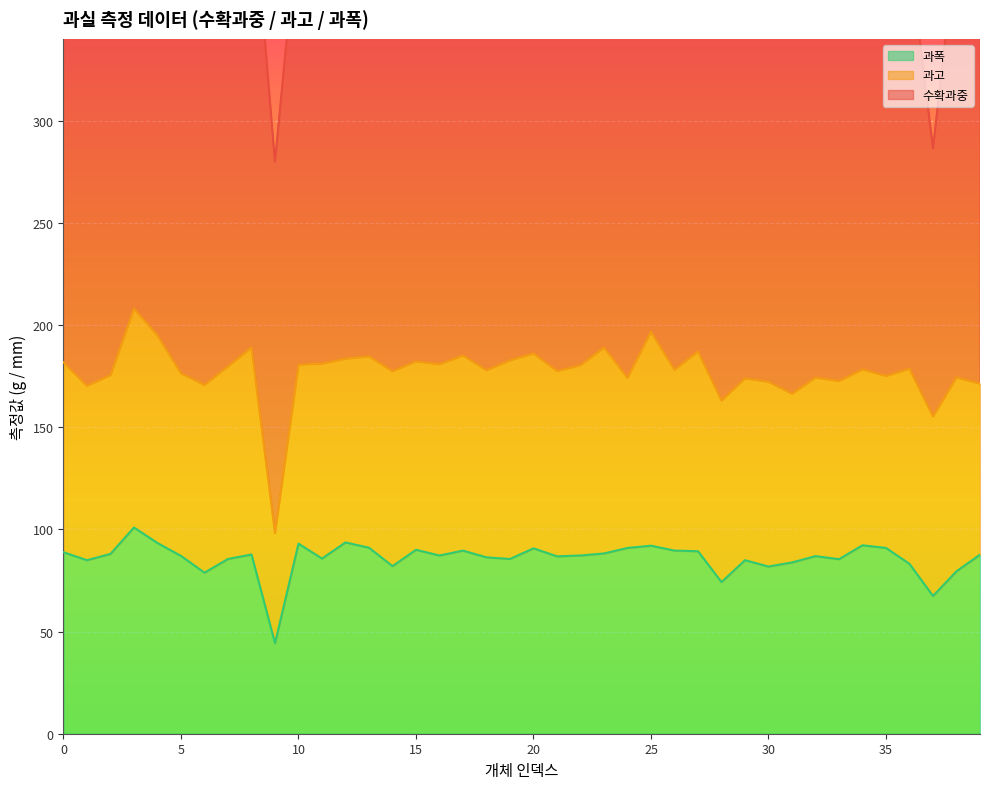

What is the difference between the maximum and second lowest values in the 수확과중 series?

125.3